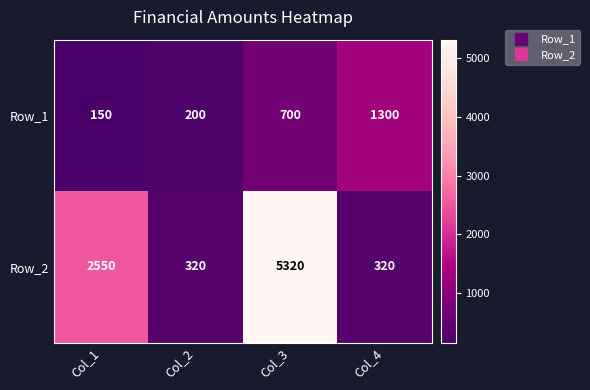

Which series has the largest range (max minus min)?

Row_2